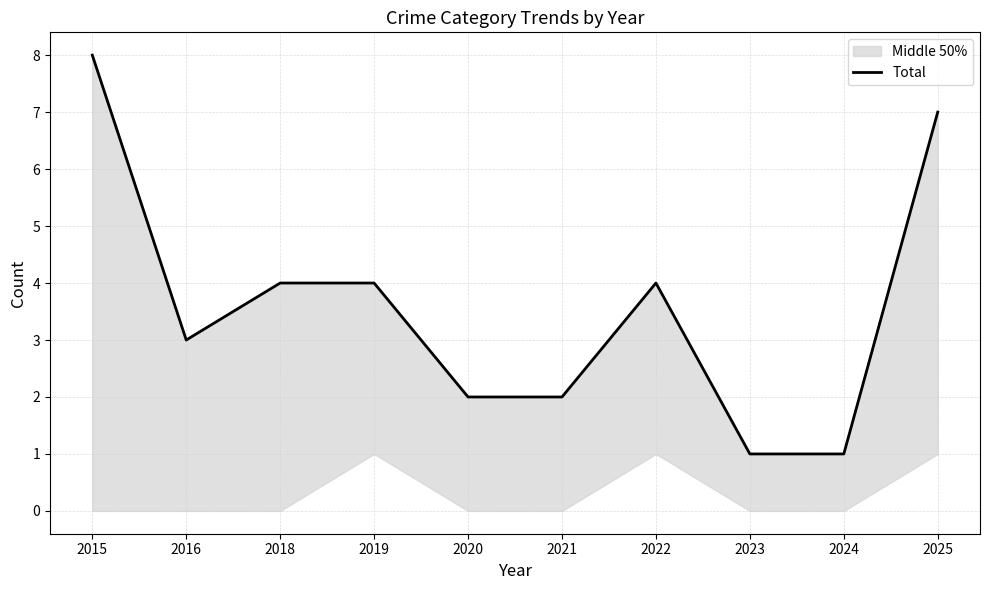

How many points are higher than both their immediate neighbors (excluding endpoints)?

1